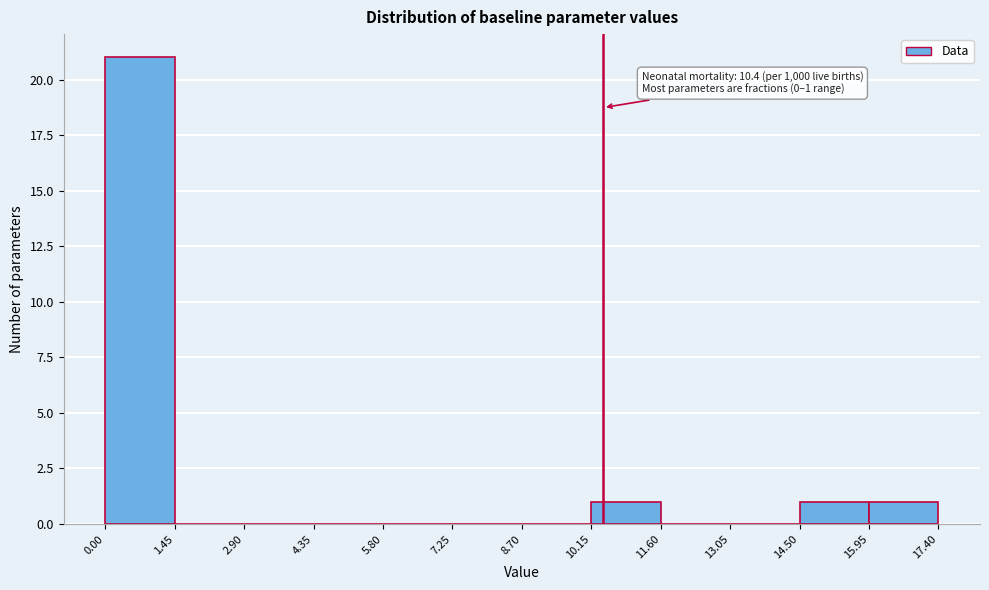

Which range on the x-axis has the tallest bar?

0.00 to 1.45